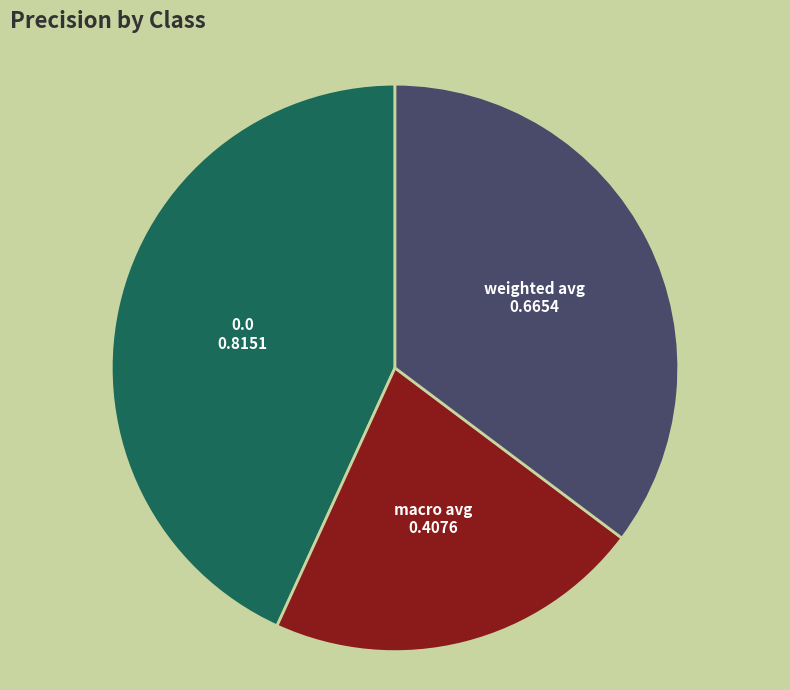

Is there a majority slice in this chart?

No